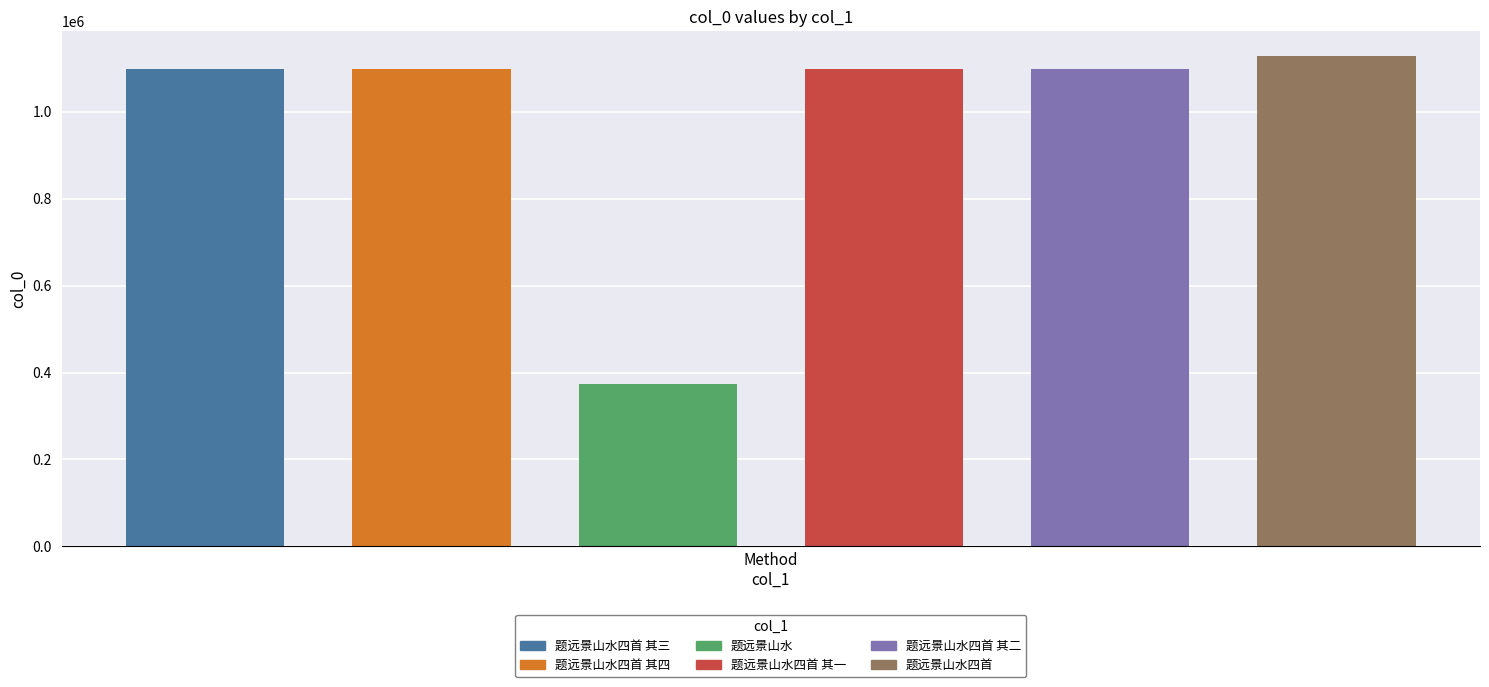

Which category has the lowest value across all series?

题远景山水